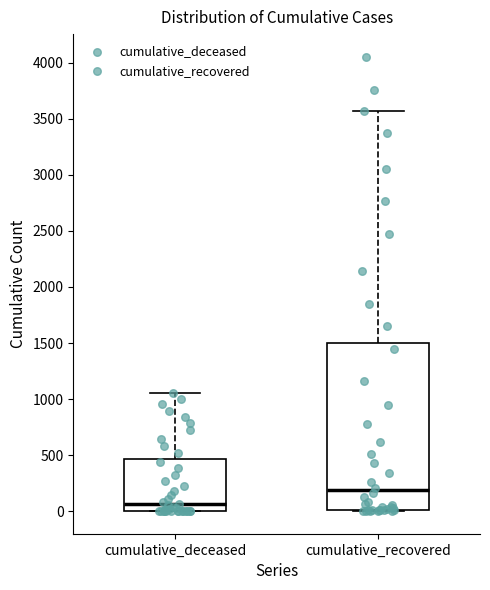

Reading left to right, read every box against the y-axis: the position of its median line, the range the box covers, and the ends of its whiskers. The values are not printed on the chart, so give them approximately, as read against the axis.

cumulative_deceased: median 50, box 0 to 450, whiskers 0 to 1050
cumulative_recovered: median 200, box 0 to 1500, whiskers 0 to 3550